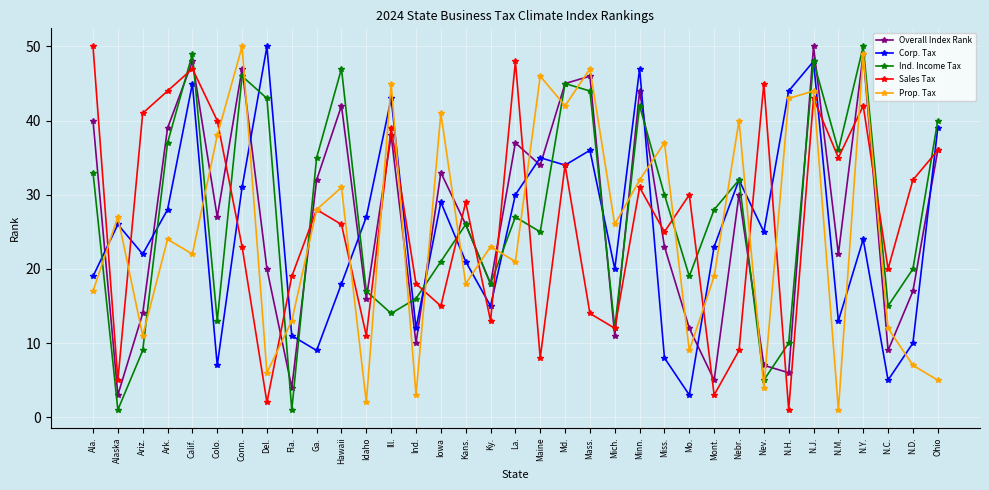

What is the value of the Sales Tax point at the 24th from the left?

25